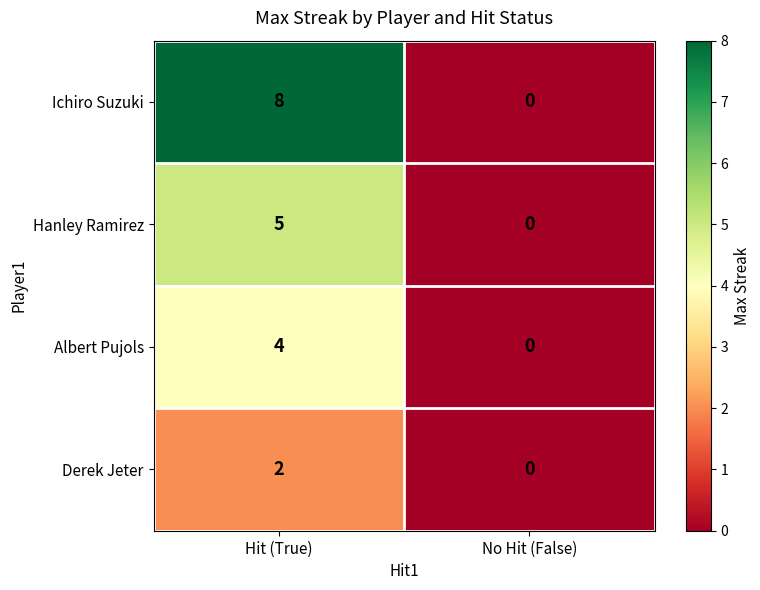

At which category does the chart reach its minimum across all series?

No Hit (False)